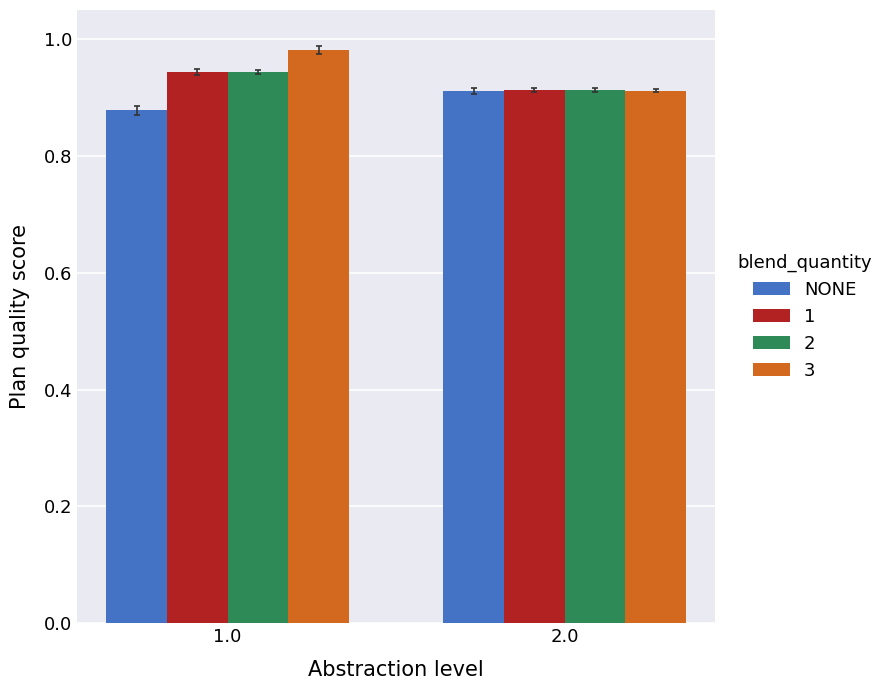

Is it true that 3 equals 0.2 at 1.0?

False